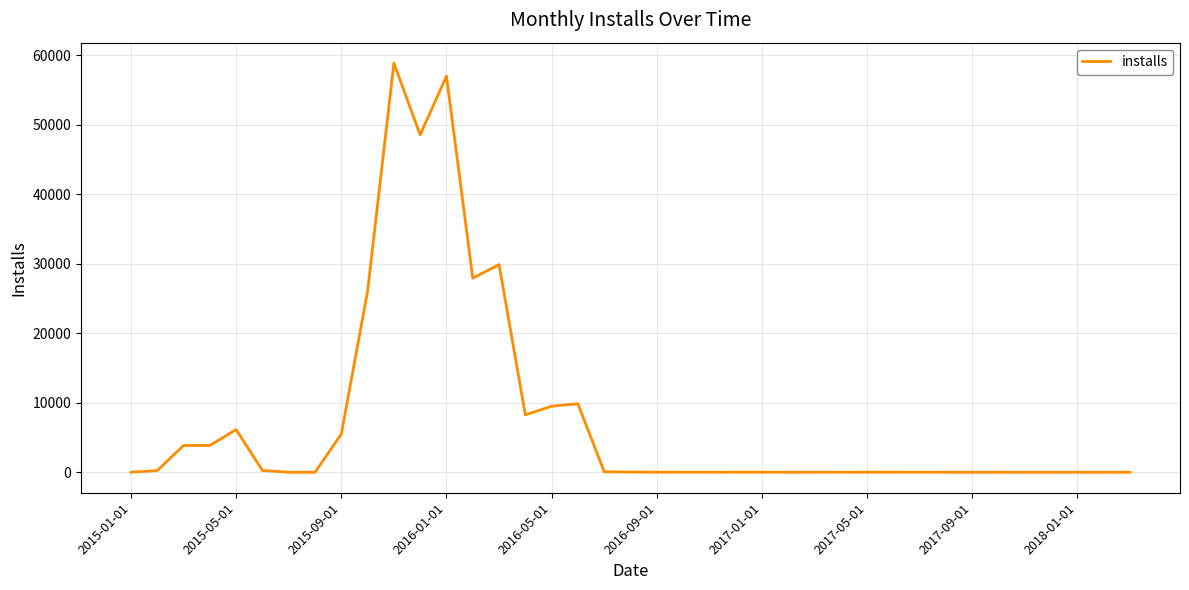

What is the maximum value shown in the chart?

58857